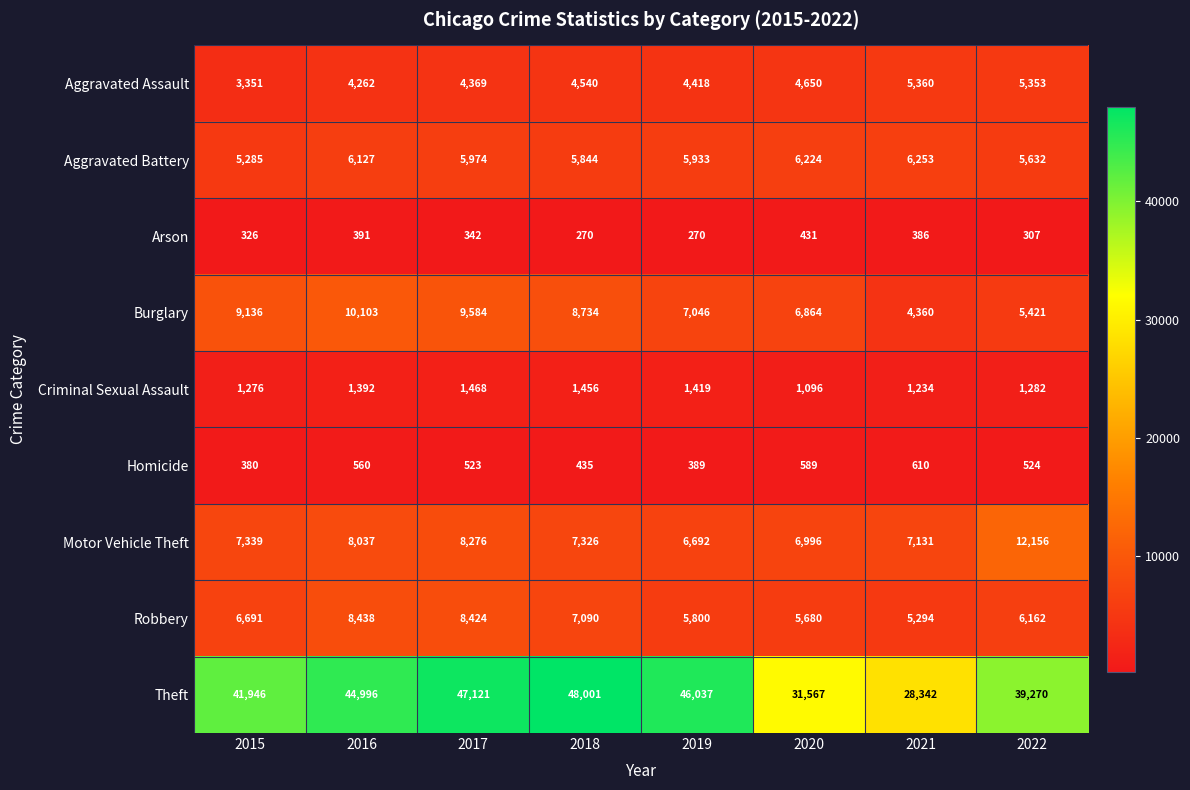

The value of Aggravated Battery at 2017 is 5974. True or false?

True